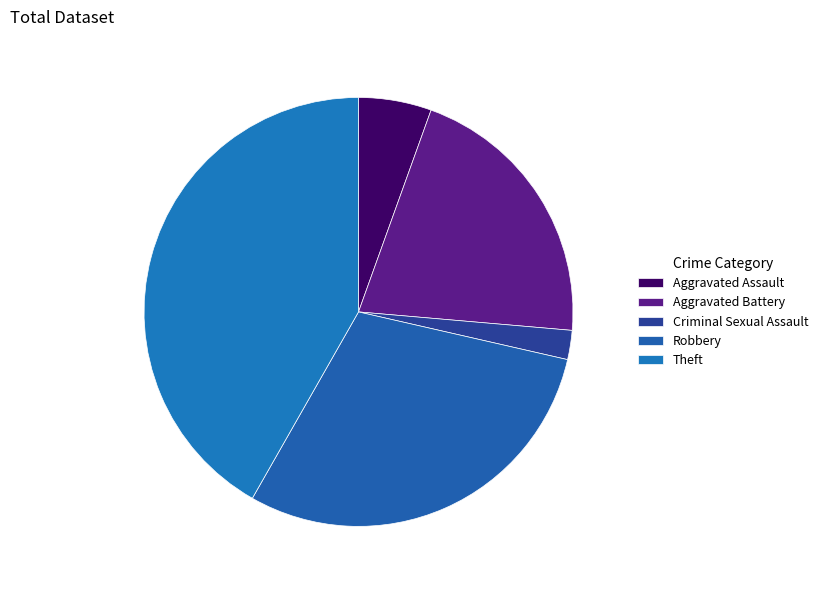

Which slice is the largest?

Theft